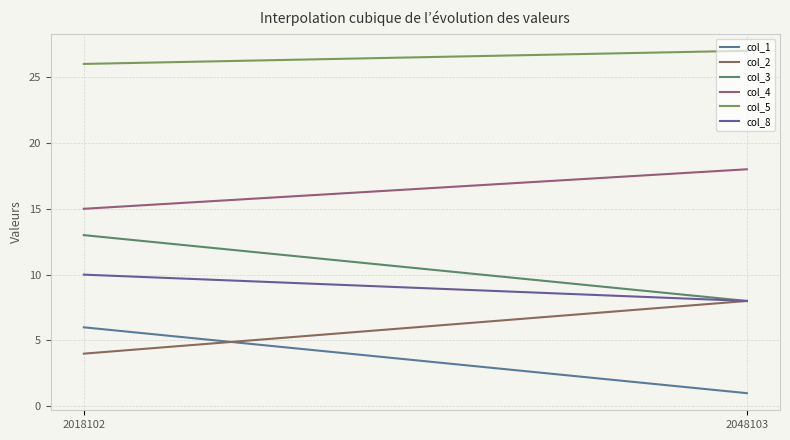

How many lines are shown in the chart?

6